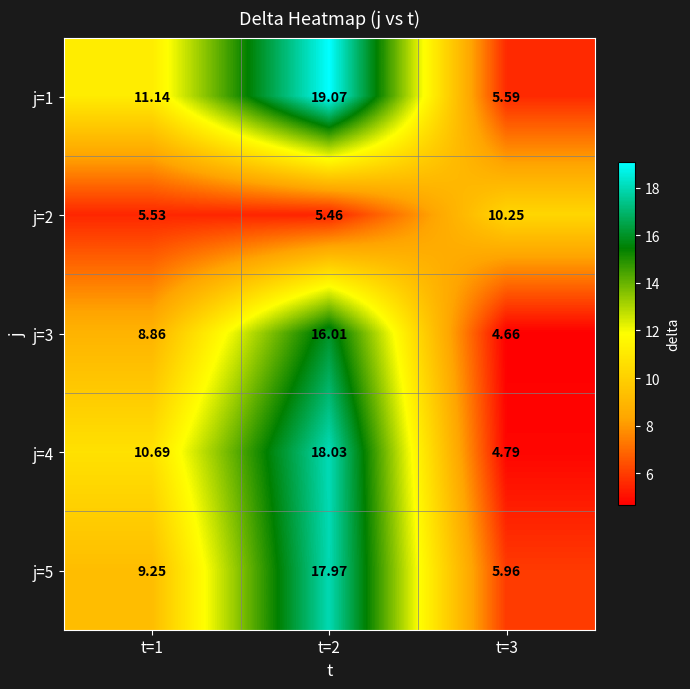

Rank the series at t=3 from highest to lowest value.

j=2, j=5, j=1, j=4, j=3